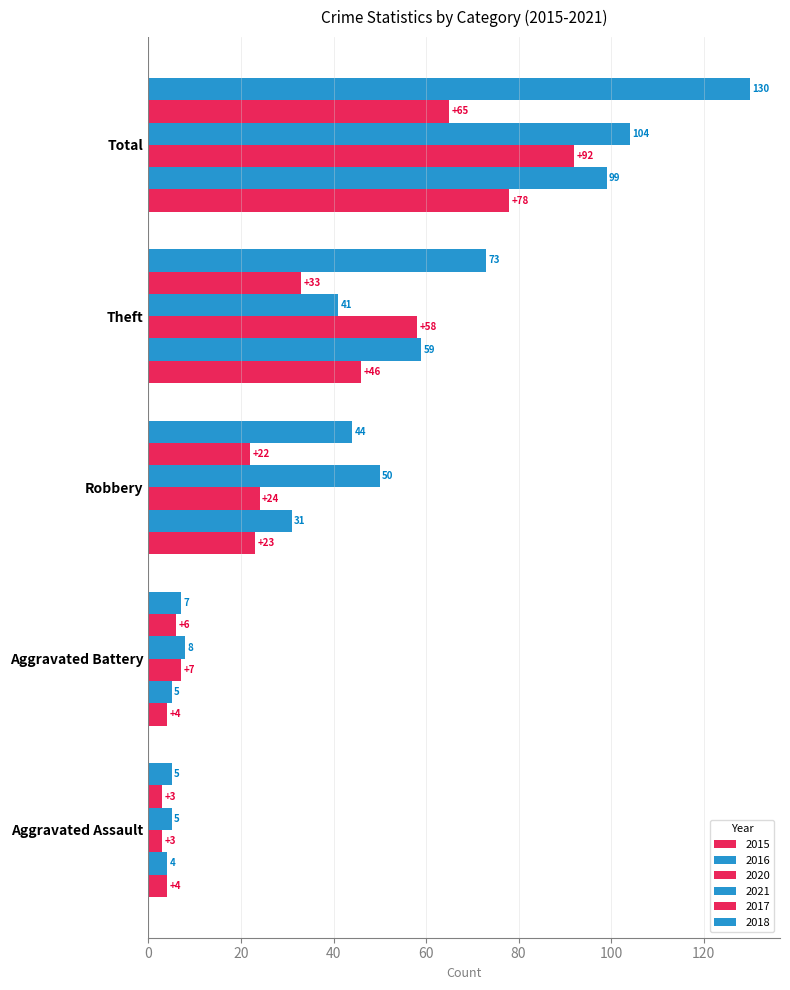

How many categories are shown in the chart?

5